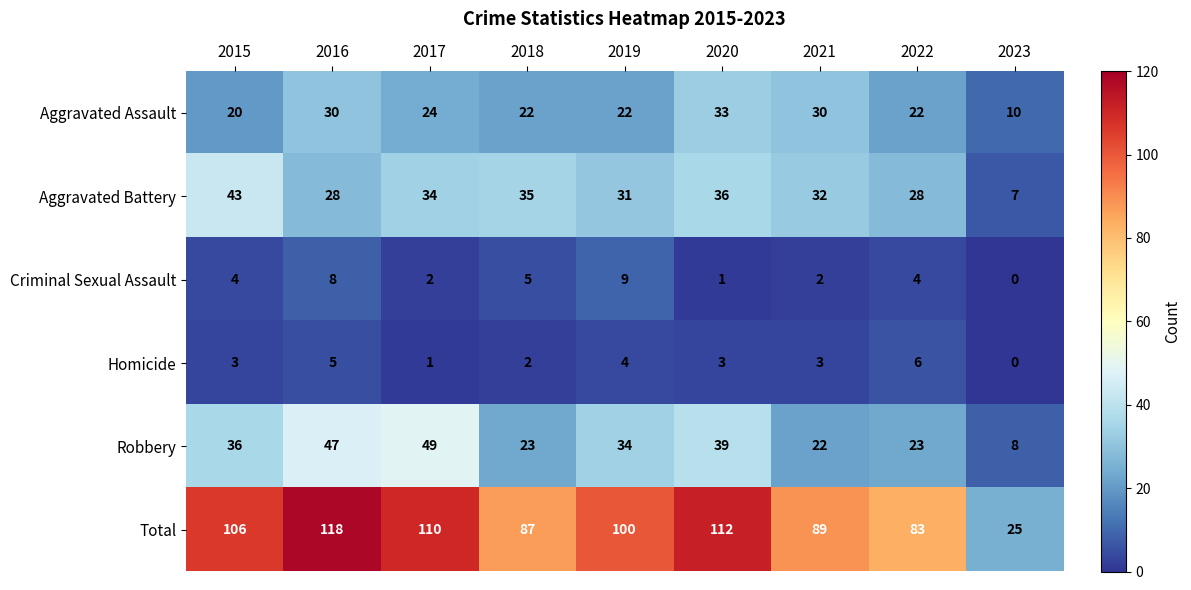

How many distinct data groups are displayed?

6